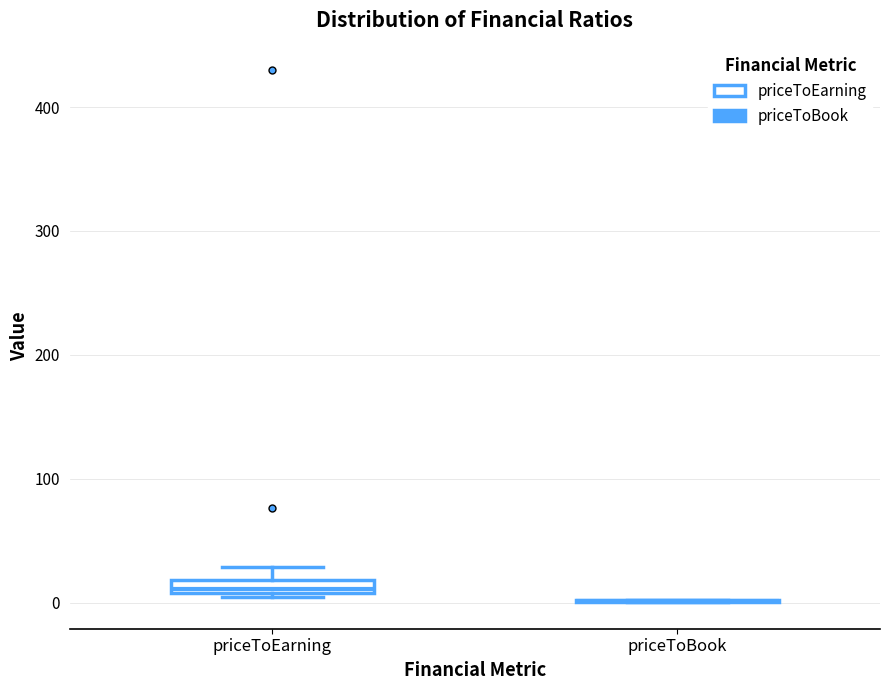

Where does the upper whisker of the box for priceToEarning end on the y-axis? The values are not printed on the chart, so give them approximately, as read against the axis.

30